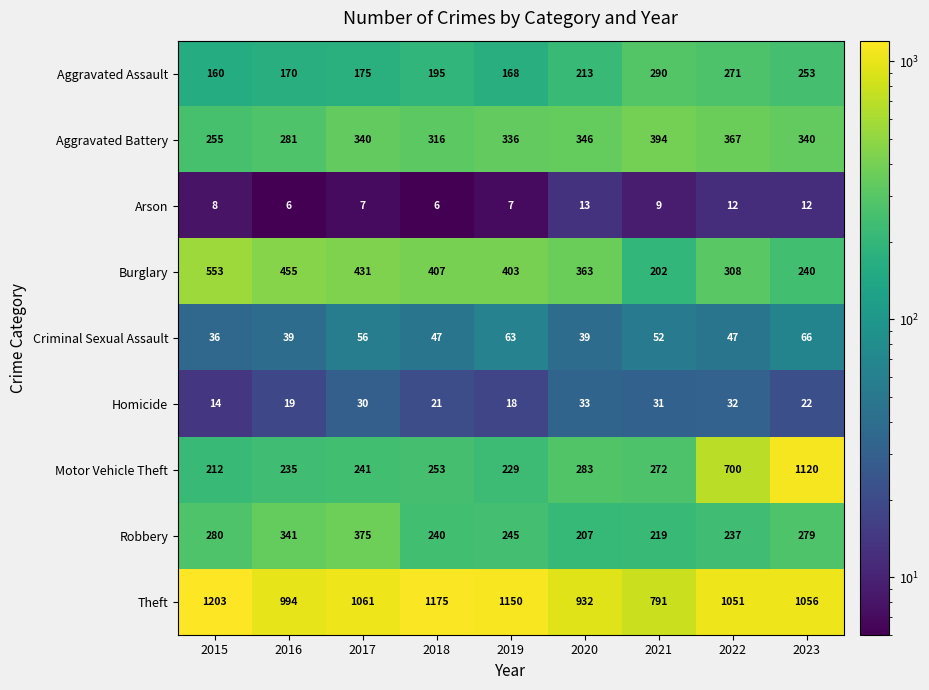

Which category has the highest value in the Criminal Sexual Assault series?

2023